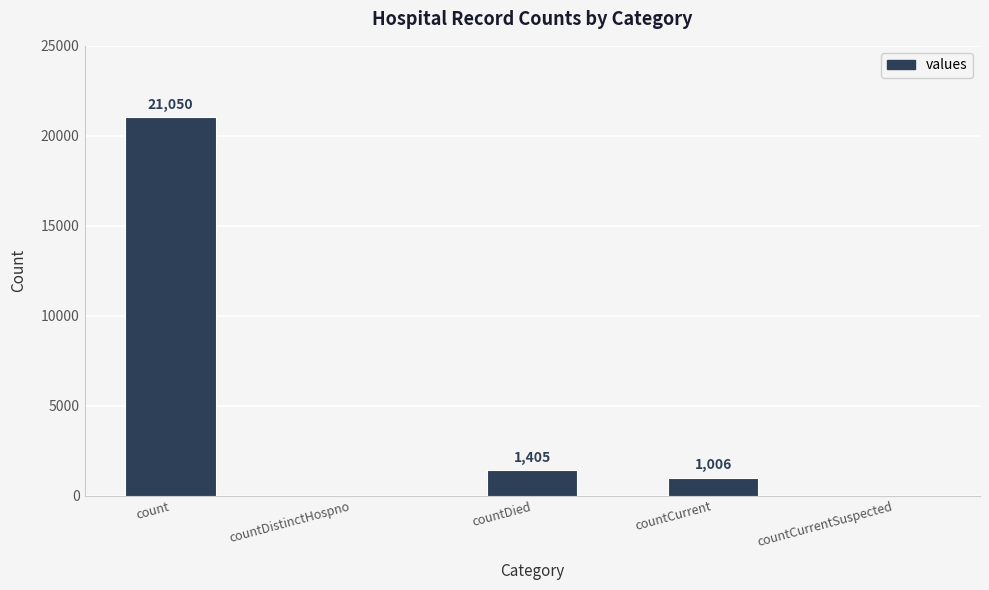

The chart shows a value of 0 at countCurrentSuspected. True or false?

True